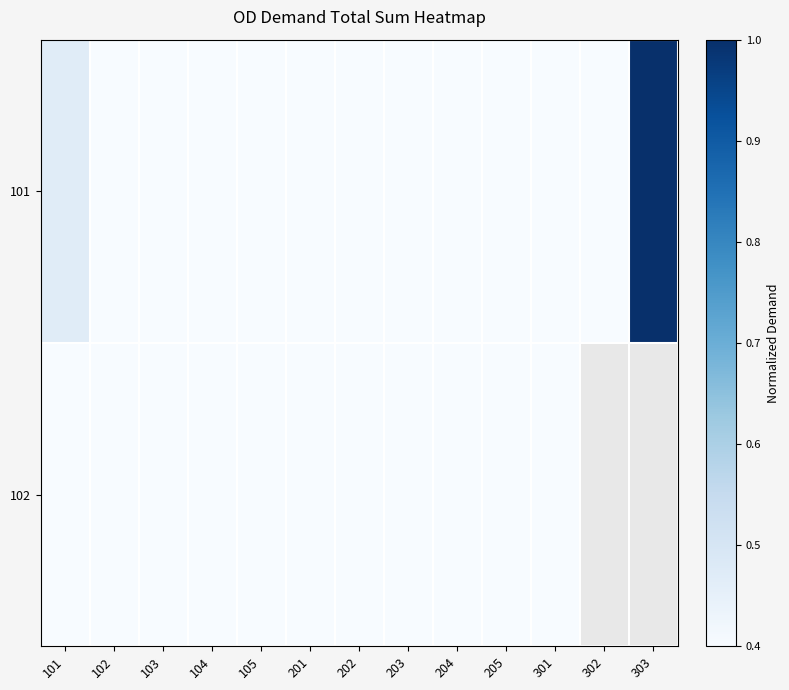

Between 105 and 204, which is larger?

204